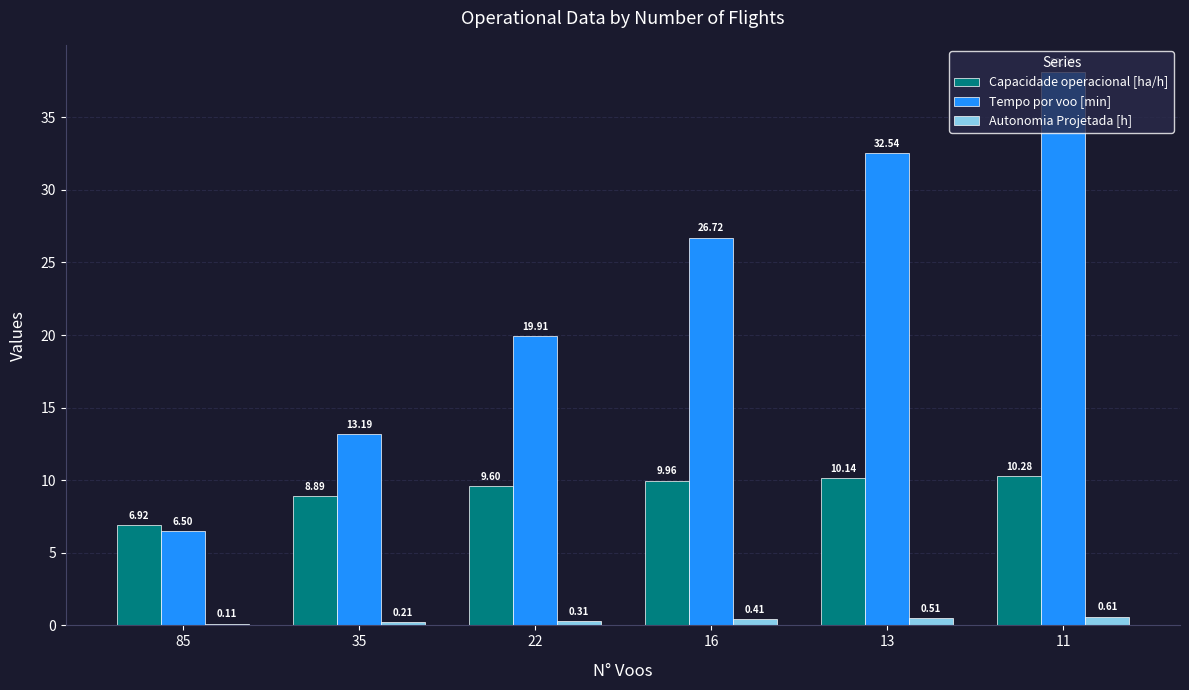

What is the sum of all Capacidade operacional [ha/h] values?

55.8